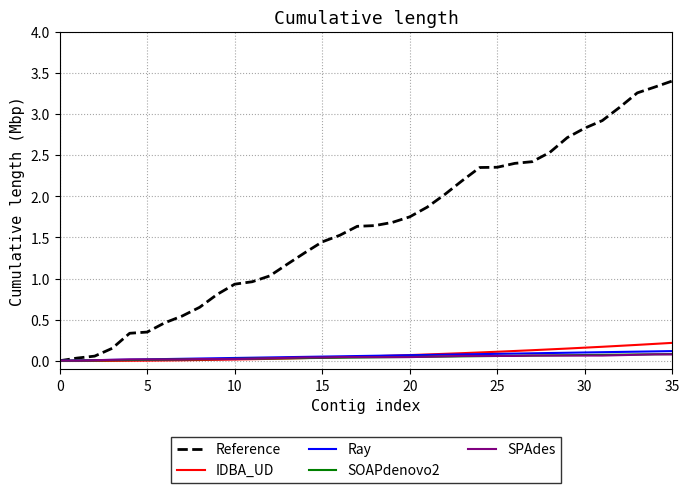

Count the number of categories in the chart.

36